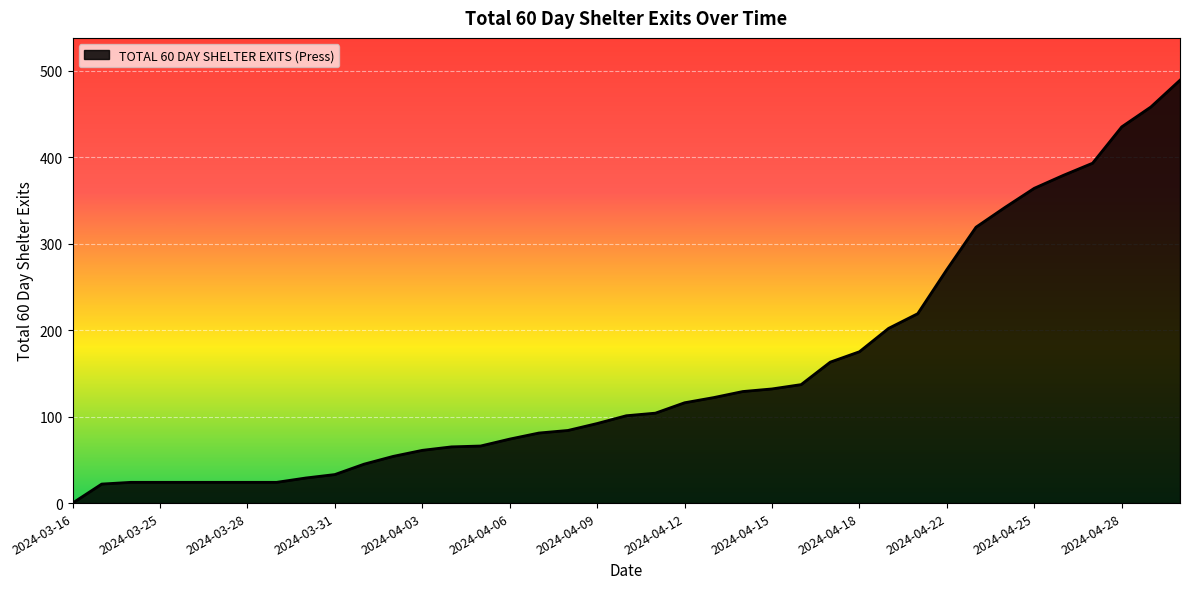

What is the average value?

151